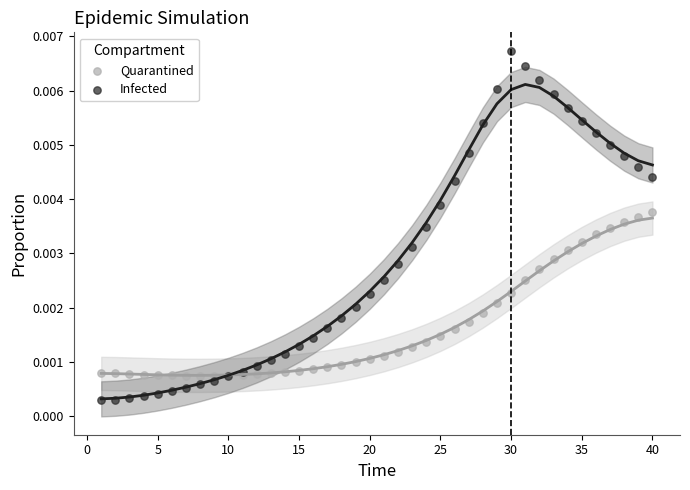

Which series reaches the maximum Y coordinate?

Infected